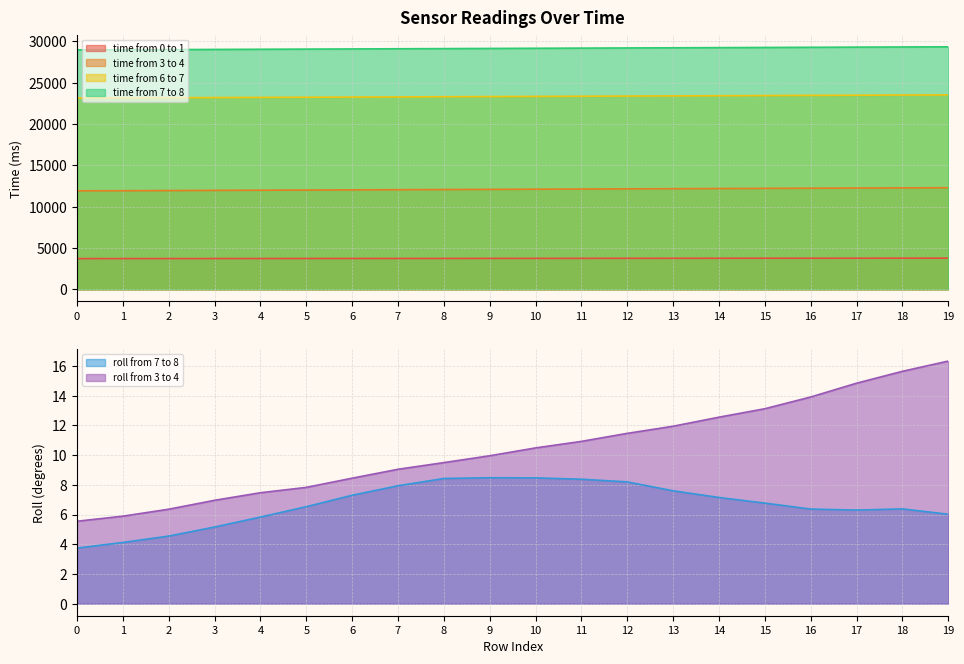

Where is time from 6 to 7 nearest to the value 23335?

10